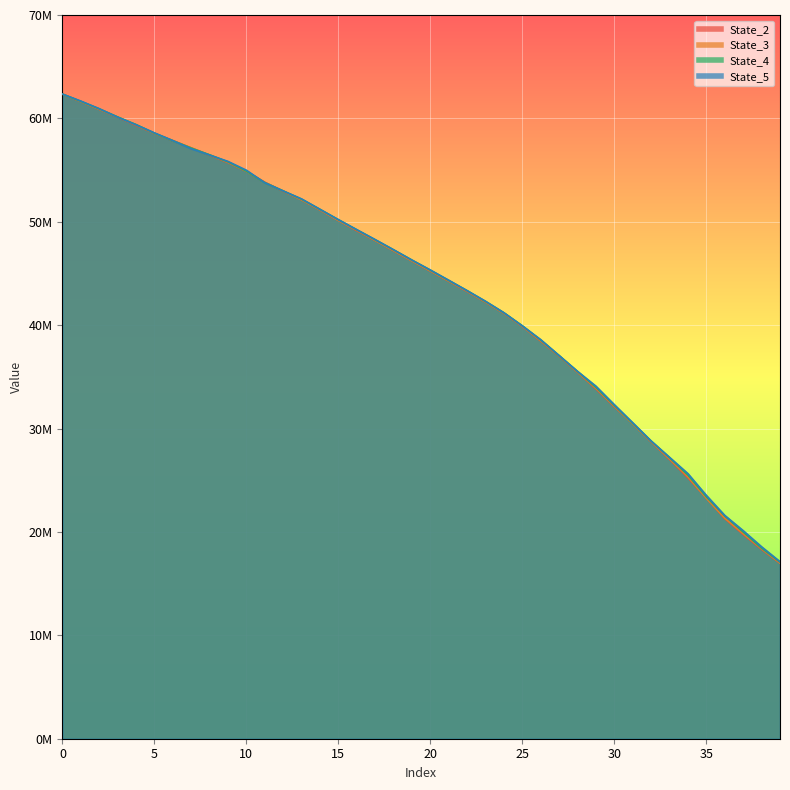

What is the spread (max minus min) of values at 35?

85067.9